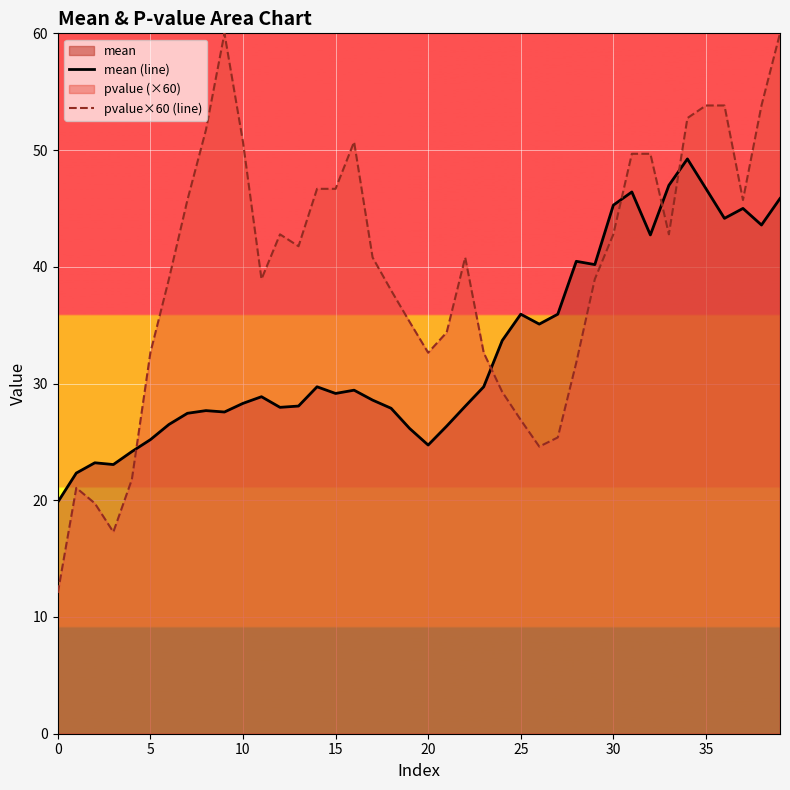

How many interior local valleys does the mean (line) series have?

10